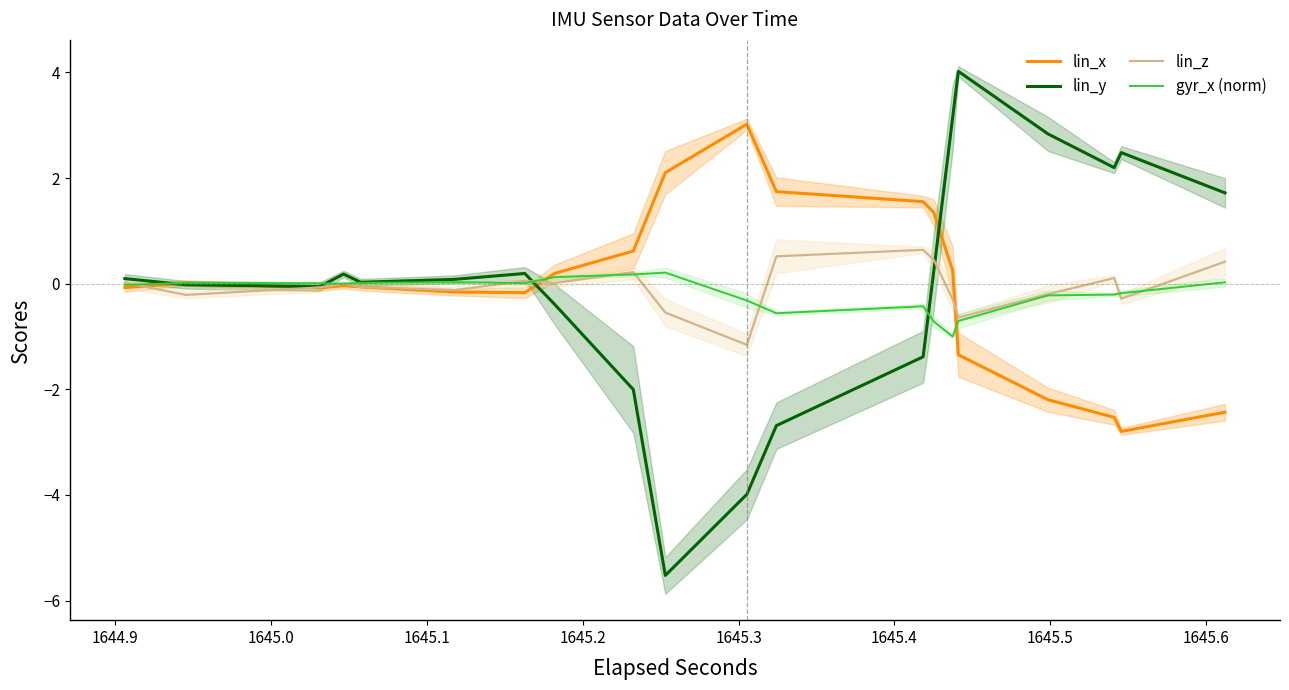

How many negative values does the lin_z series have?

11